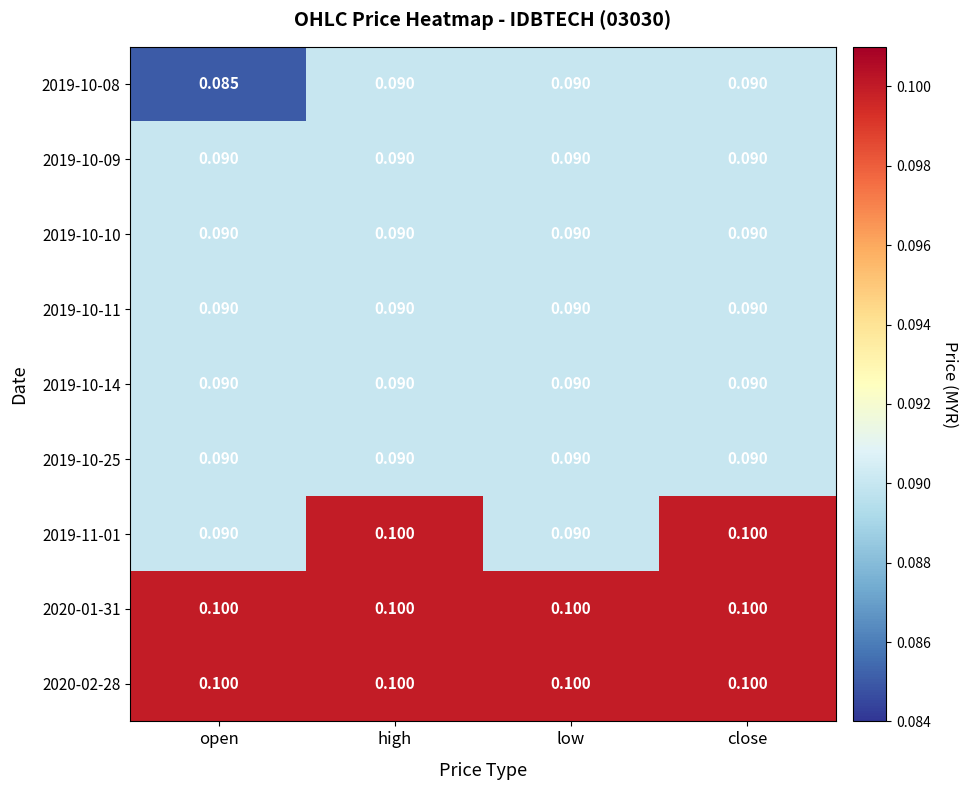

Which category has the lowest value across all series?

open